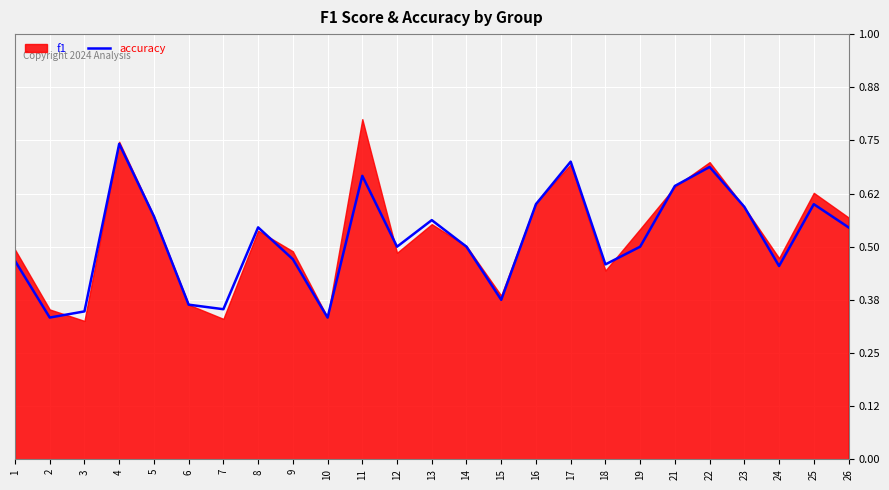

True or false: the data has more than 0 interior local peaks.

True